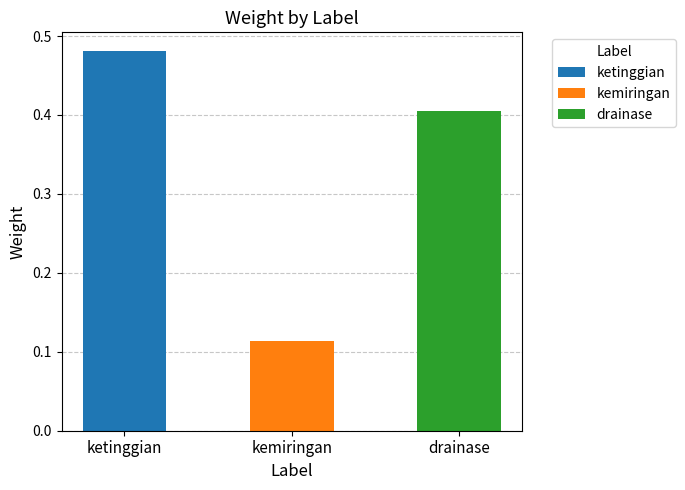

Reading right to left, transcribe all the data shown in this chart.

0.4	0.1	0.5